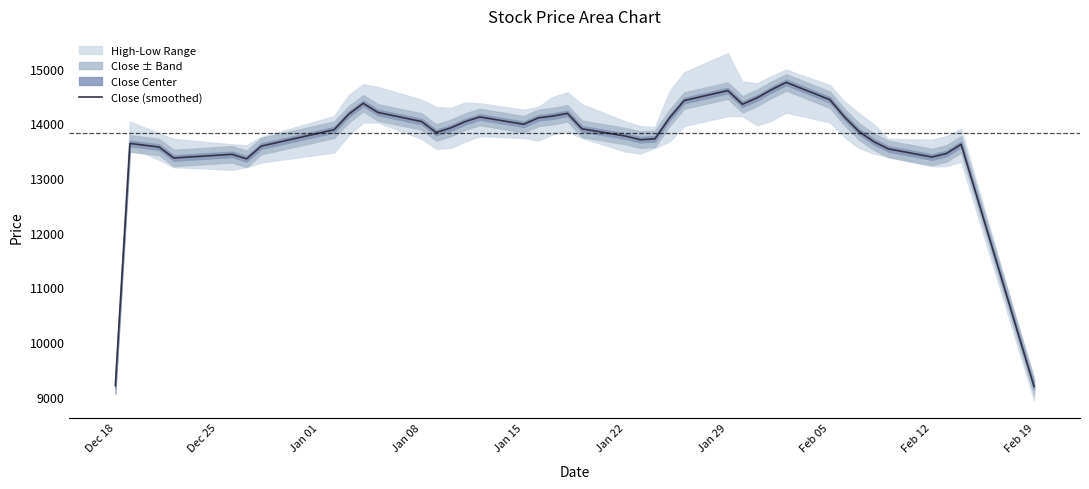

The value at 33 is 4864.6. True or false?

False